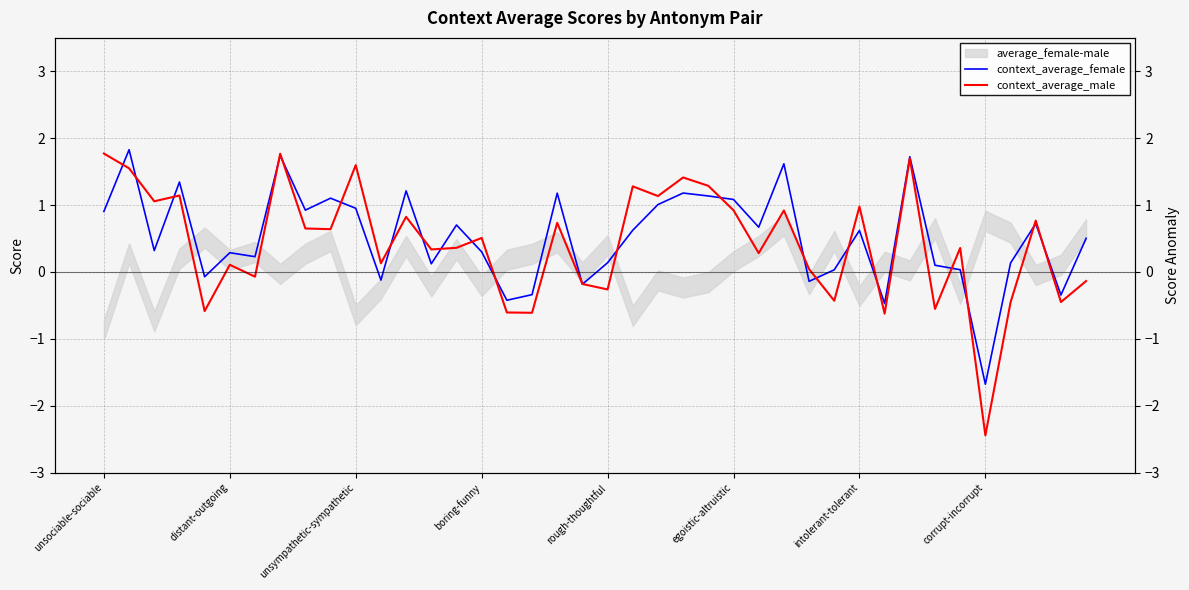

How many negative values does the context_average_male series have?

13